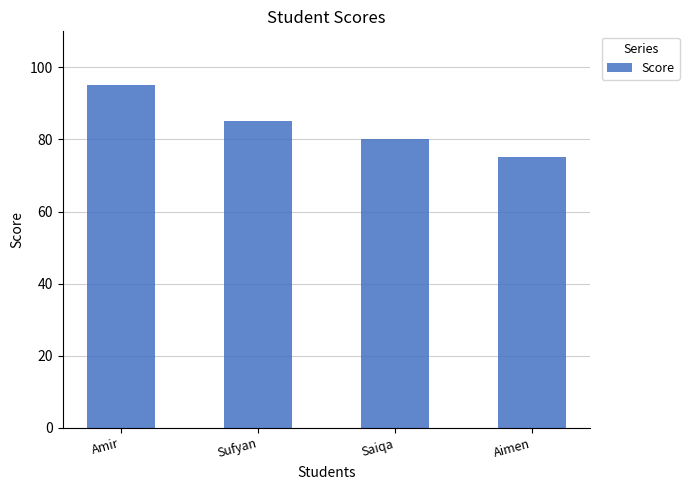

Does the chart contain stacked bars?

No